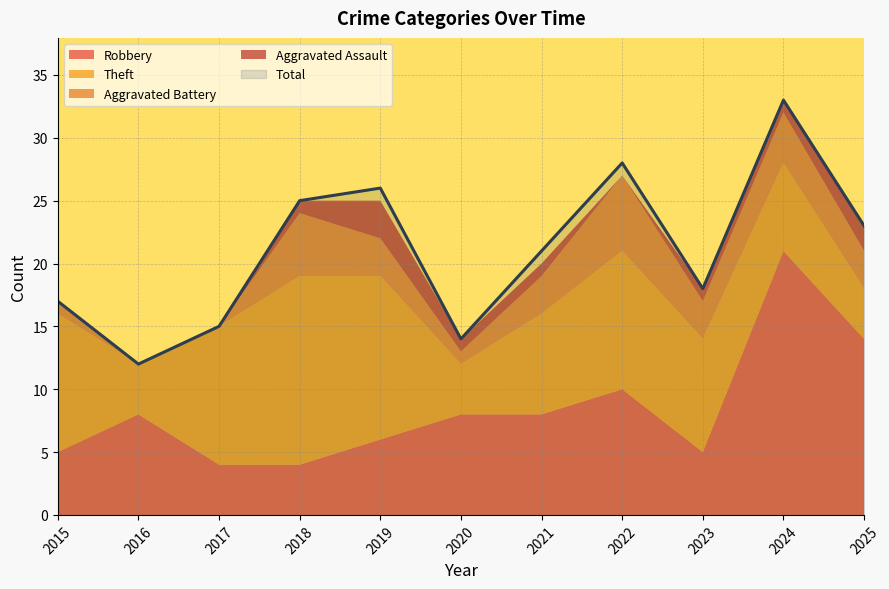

How many lines are shown in the chart?

5